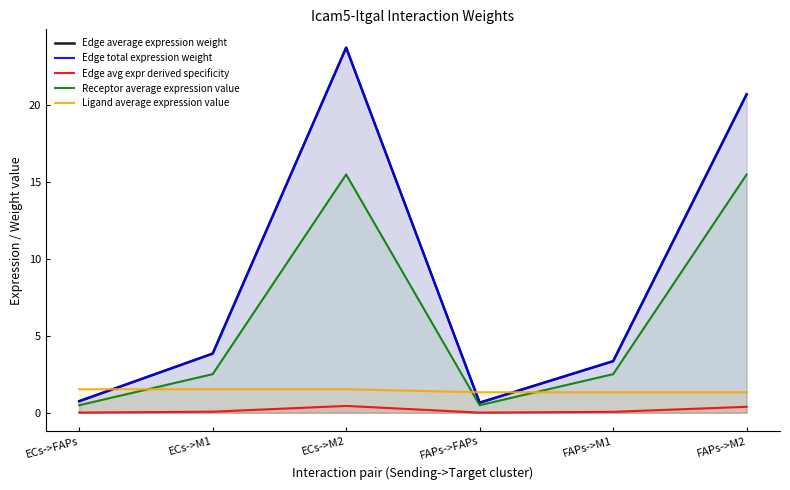

True or false: Receptor average expression value has a value of 3.6 at ECs->M1.

False